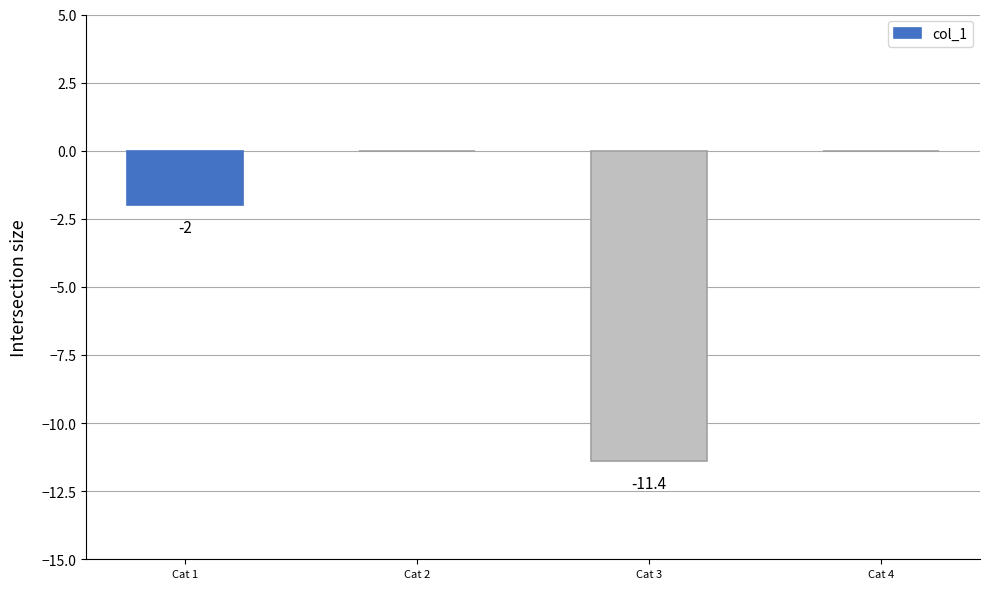

How many data points does each series have?

4